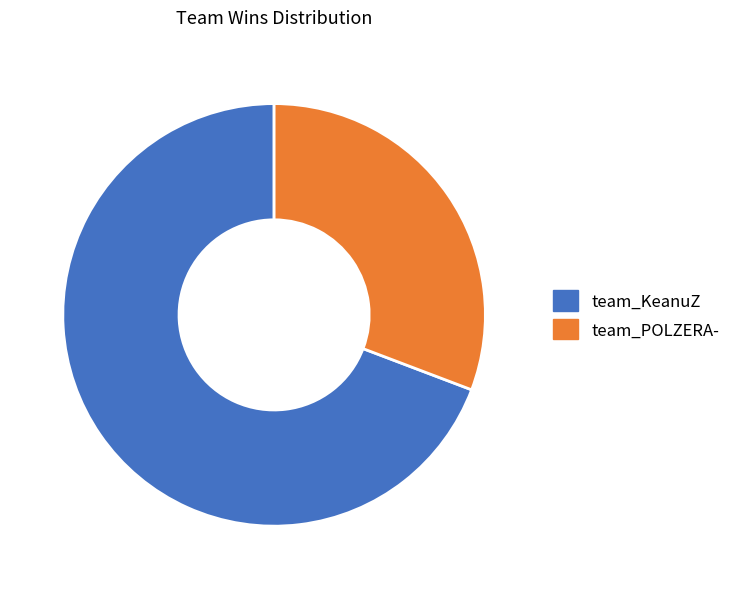

Is it true that team_POLZERA- is 18% of the pie?

False